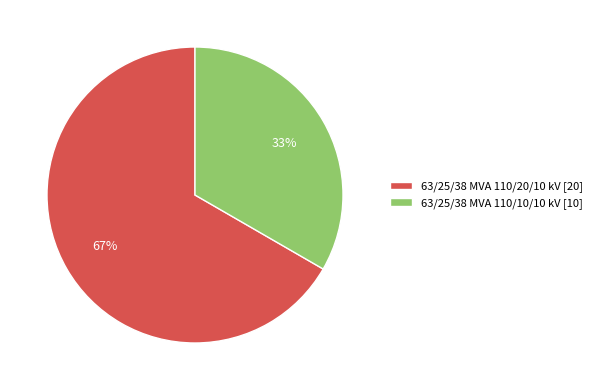

How many slices are in this pie chart?

2